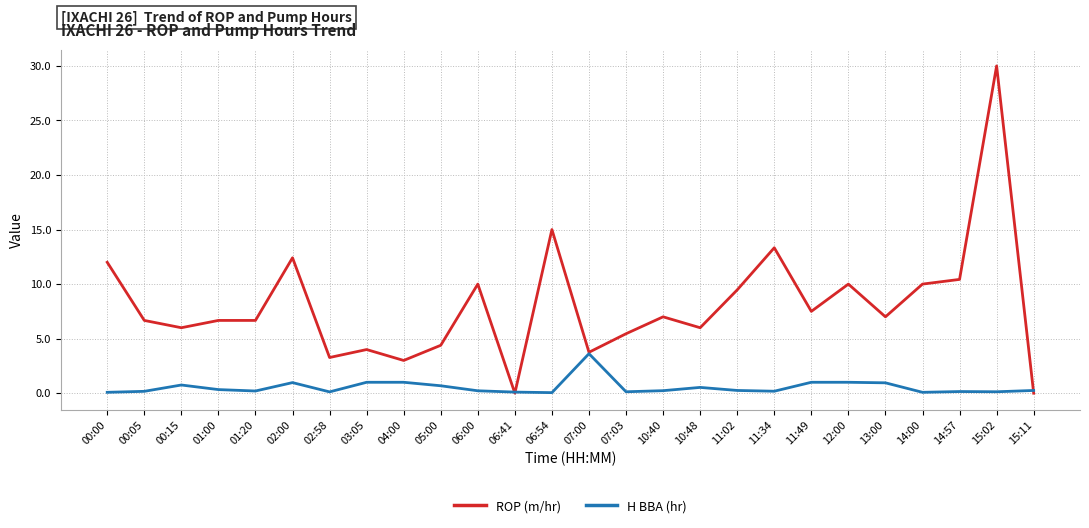

At which category is the sum across all series the highest?

15:02